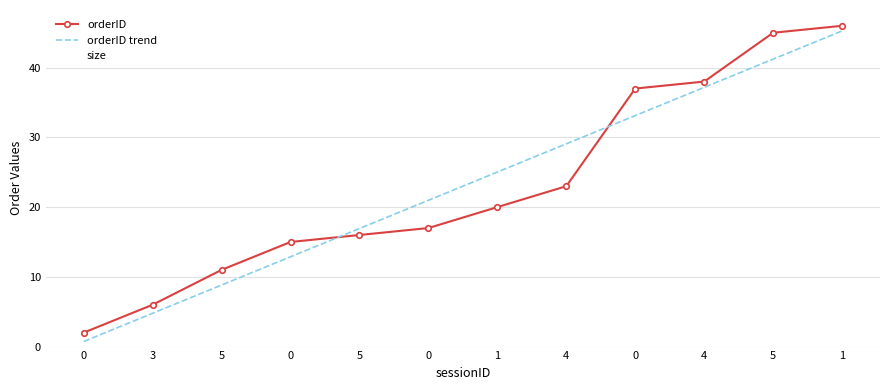

How many values in the size series are below 7?

6